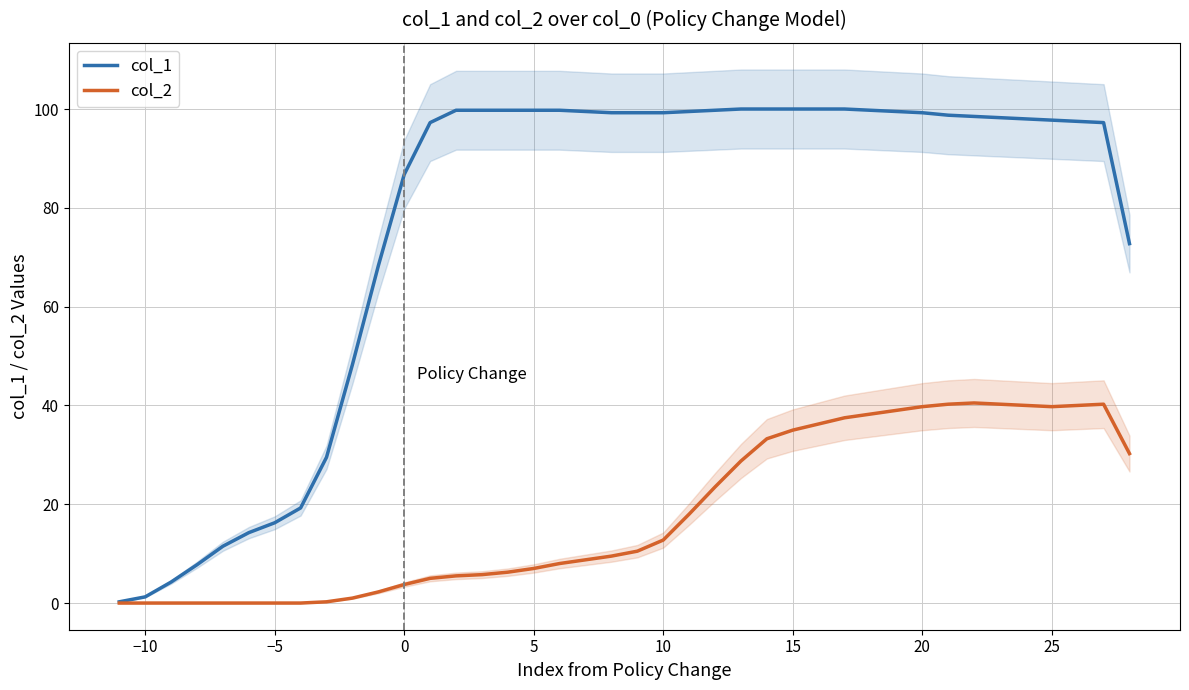

Is this an area chart (filled region under the line)?

No